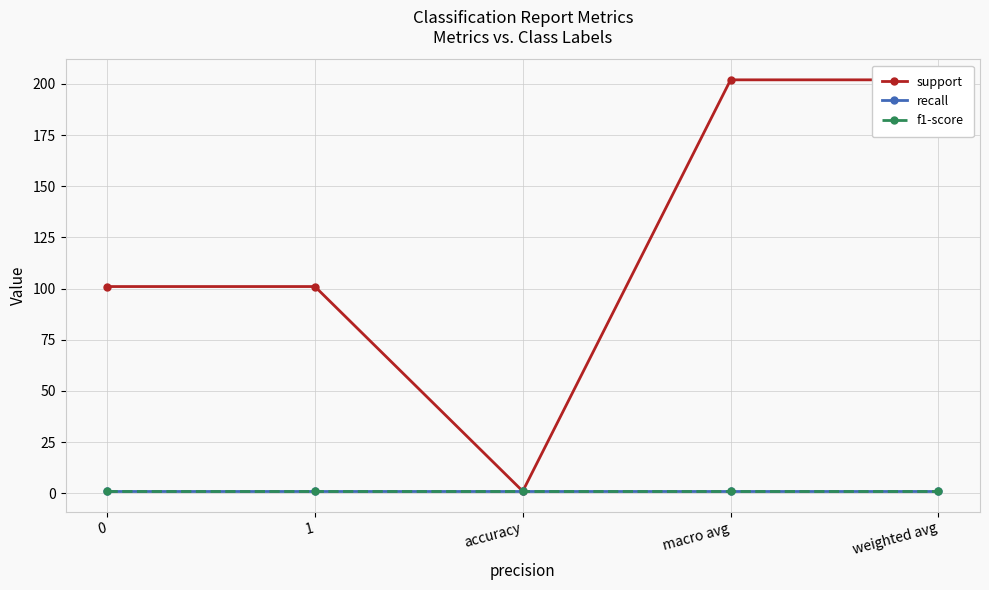

The value of f1-score at 0 is 2. True or false?

False